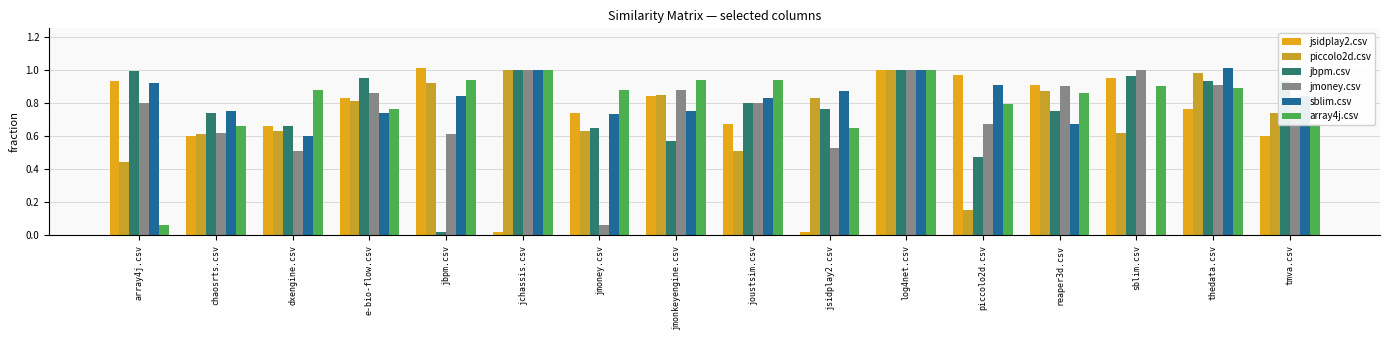

True or false: sblim.csv has a value of 0.4 at sblim.csv.

False